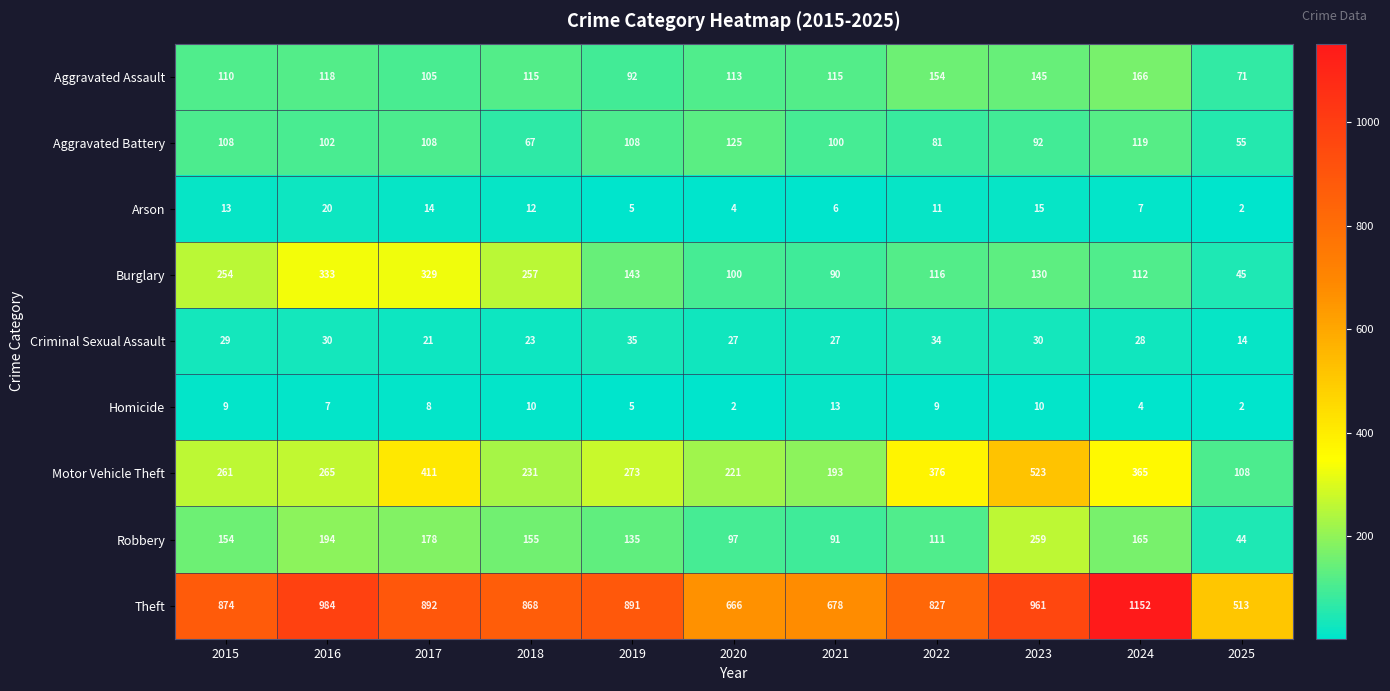

Is it true that Burglary equals 257 at 2018?

True